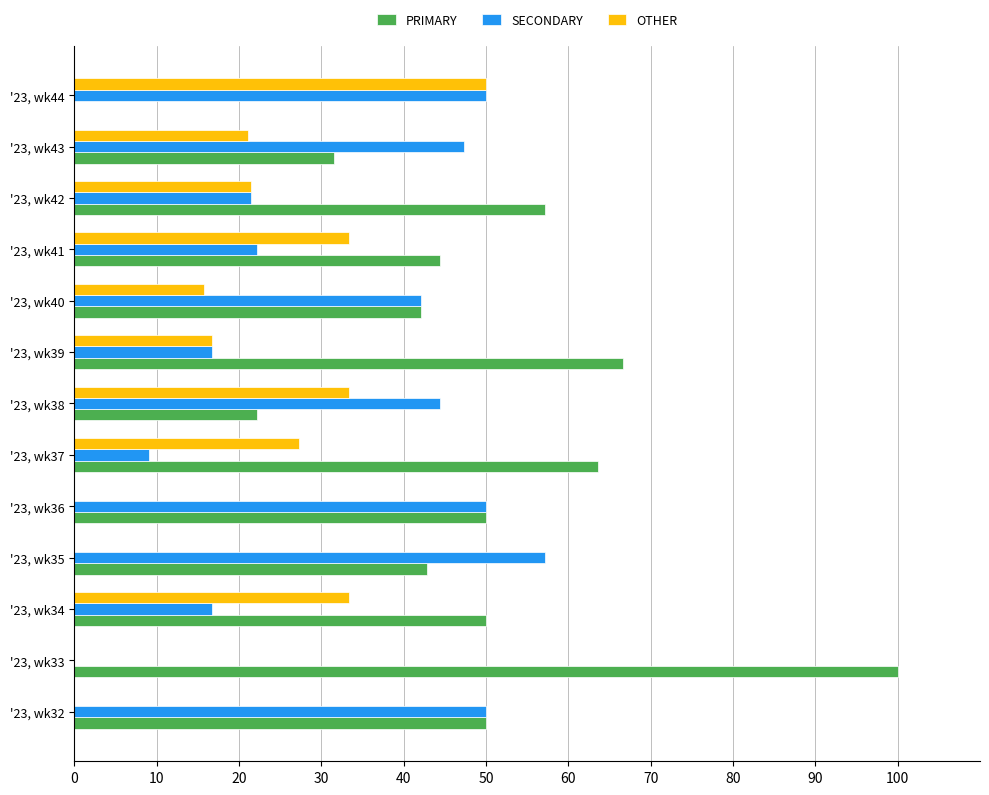

At which label is OTHER closest to 25?

'23, wk37